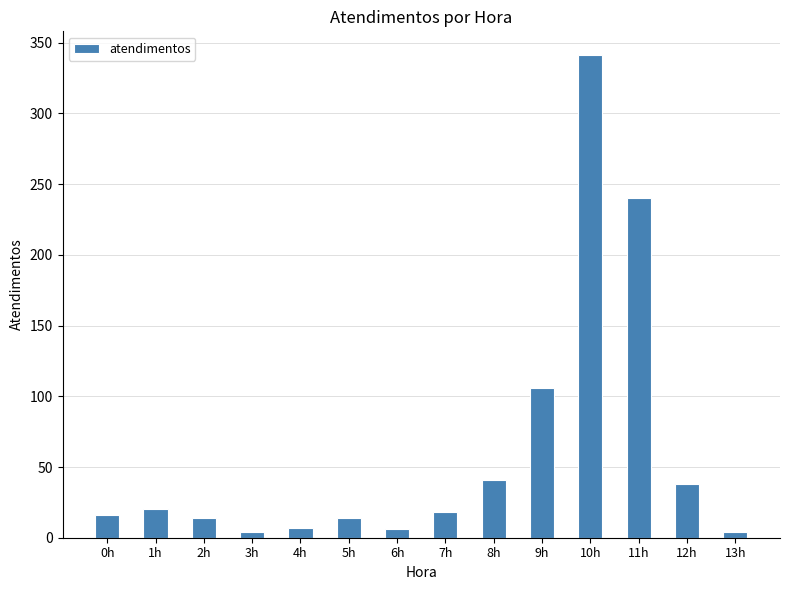

The value at 9h is 40. True or false?

False